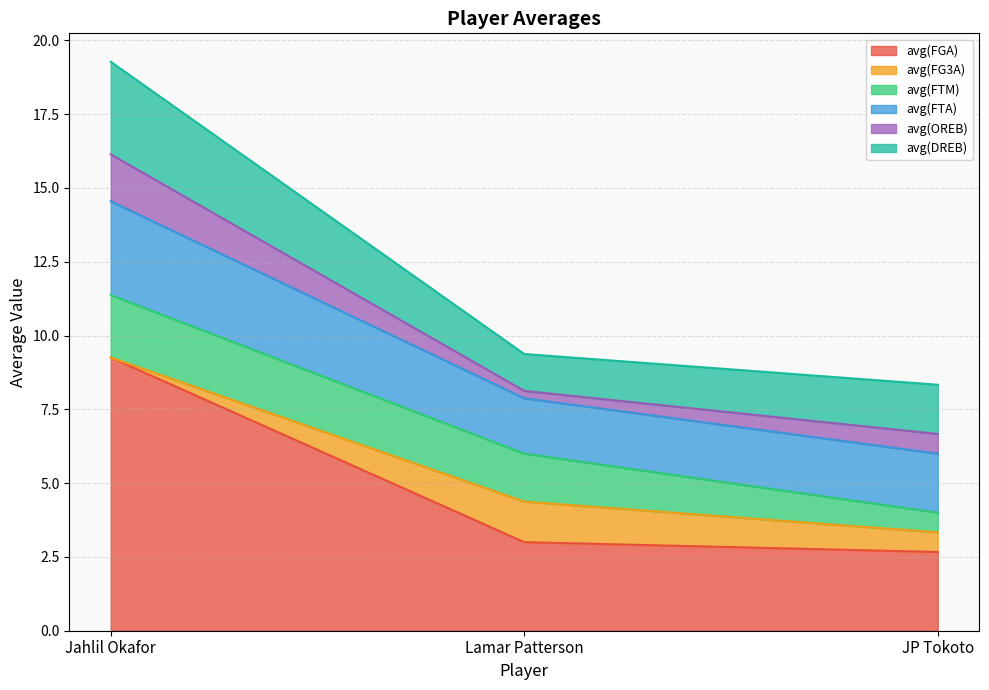

At which label does avg(FTA) first exceed 2?

Jahlil Okafor